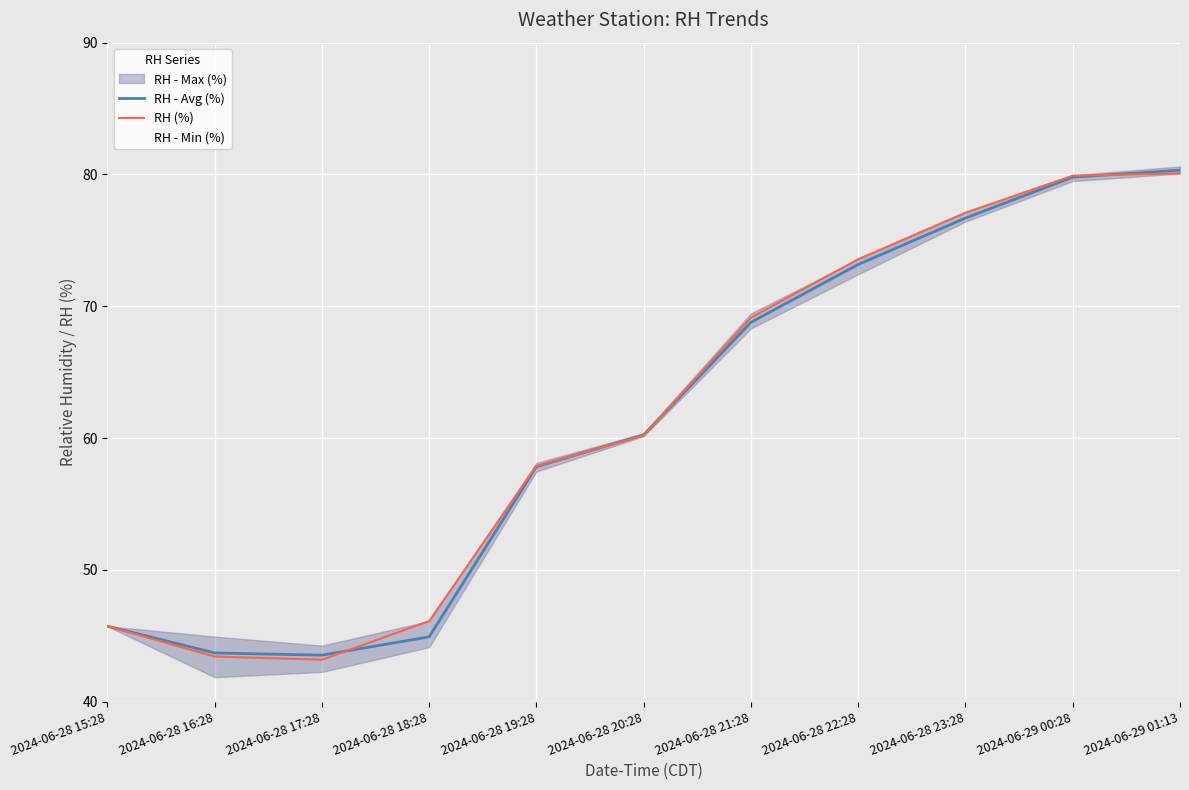

At which label does RH - Avg (%) first exceed 60?

2024-06-28 20:28